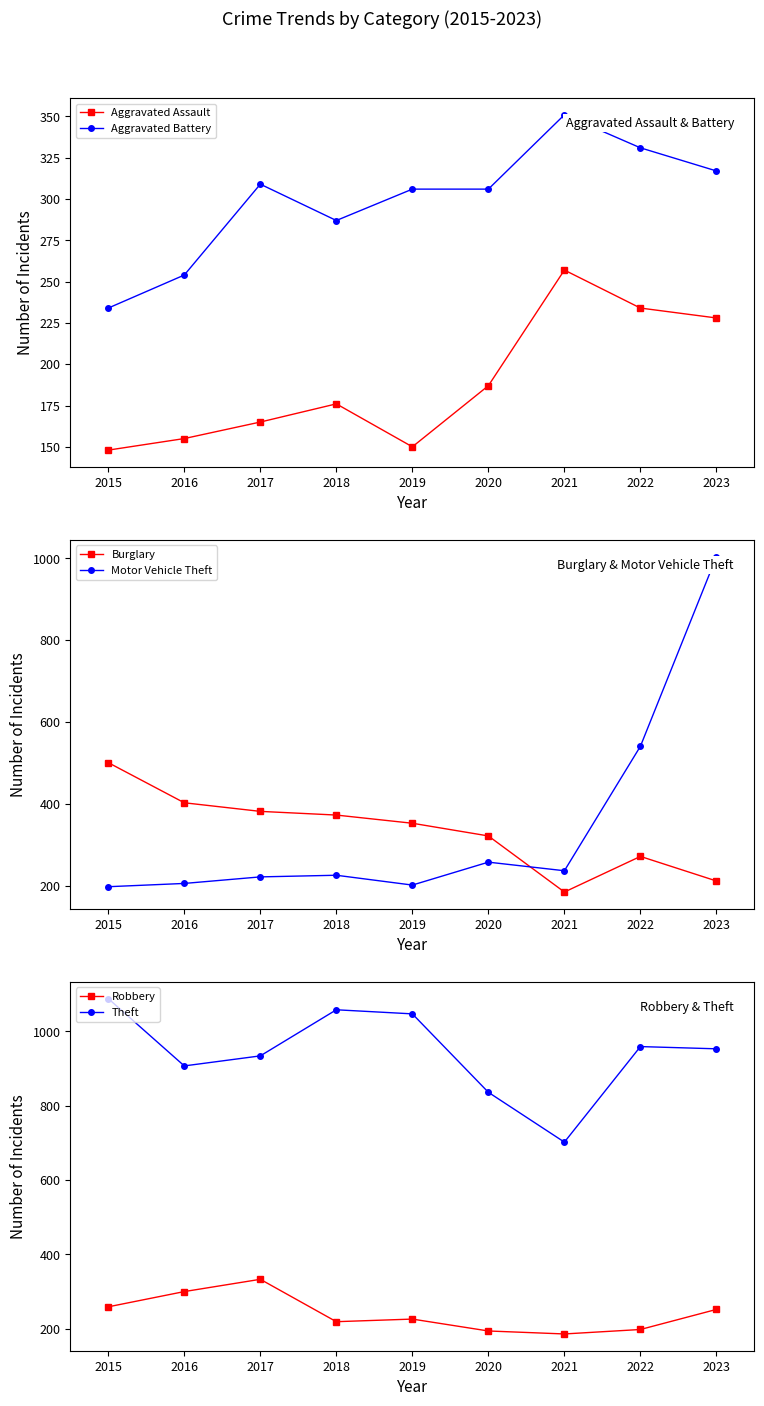

How many lines are shown in the chart?

6